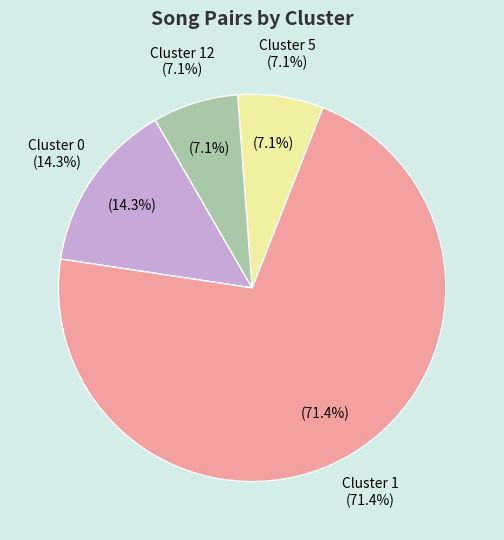

The Cluster 1 slice represents 71% of the pie. True or false?

True